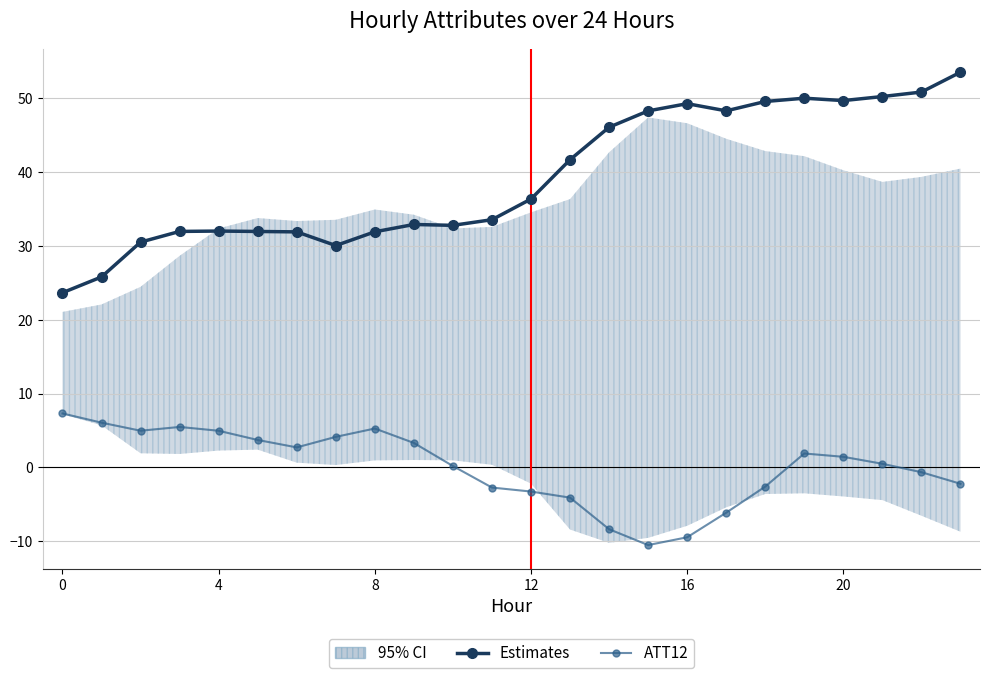

True or false: ATT12 and Estimates intersect in this chart.

False